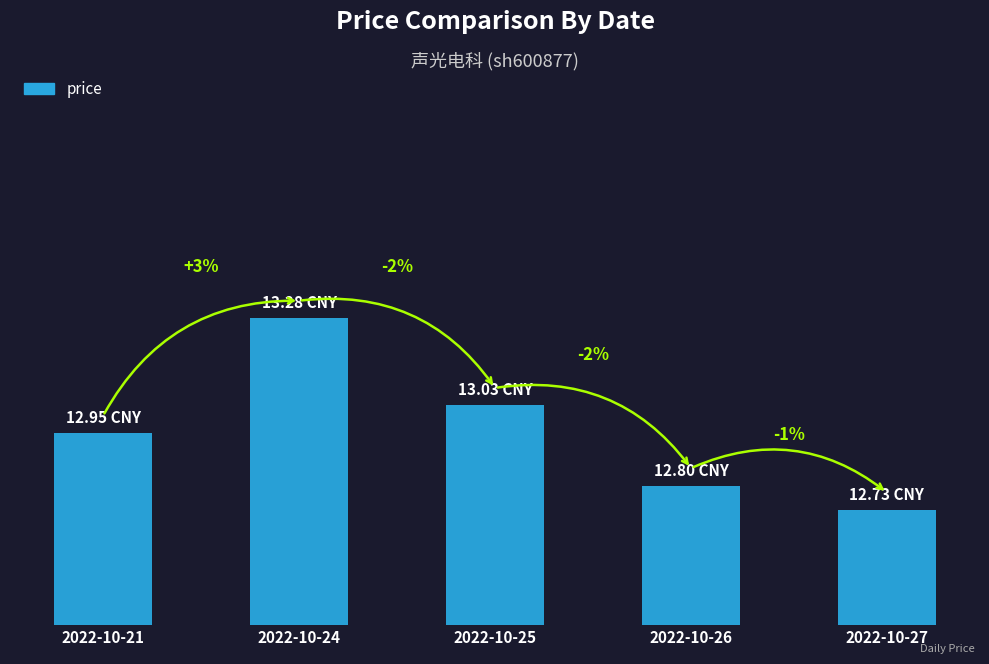

Between 2022-10-24 and 2022-10-21, which is larger?

2022-10-24